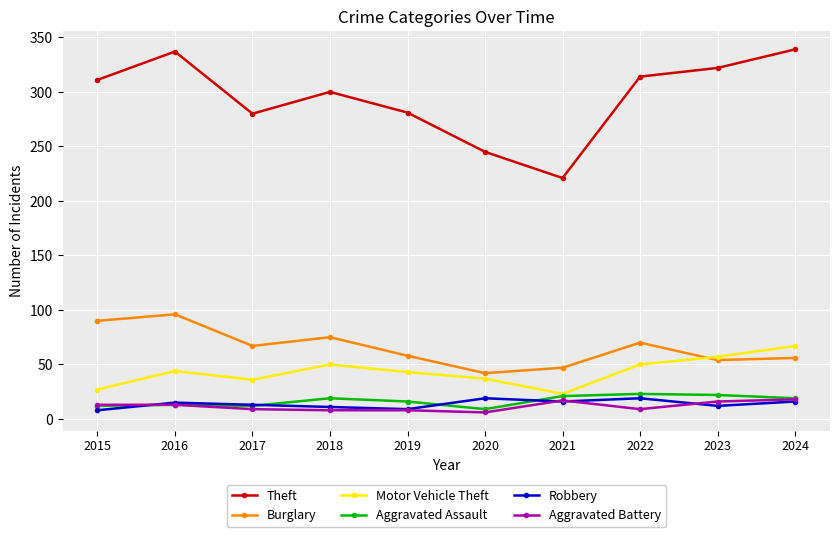

True or false: Aggravated Battery and Motor Vehicle Theft intersect in this chart.

False